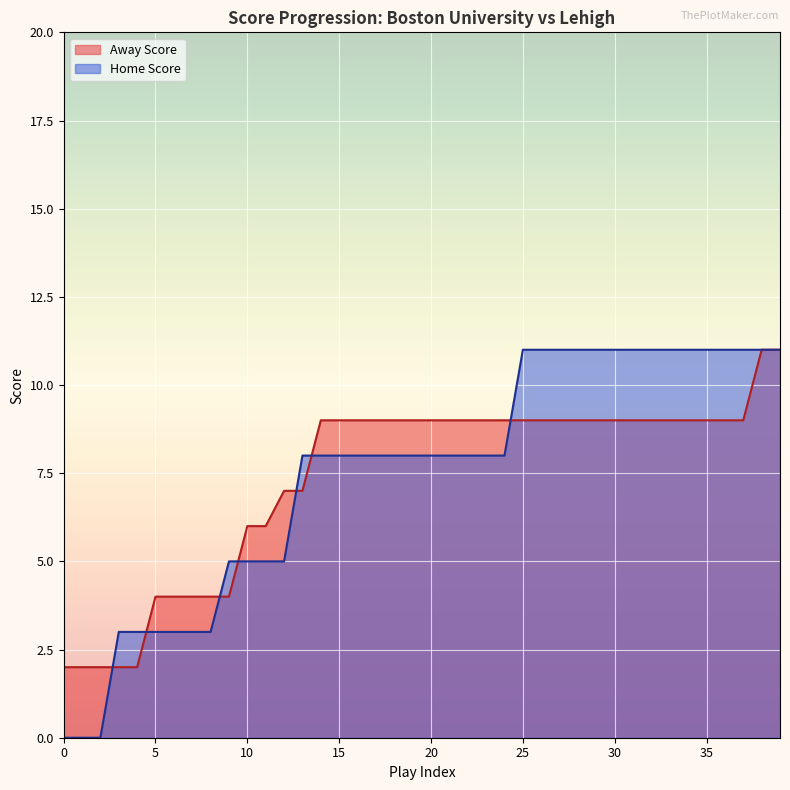

Count the Away Score values in the range 6 to 9.

28